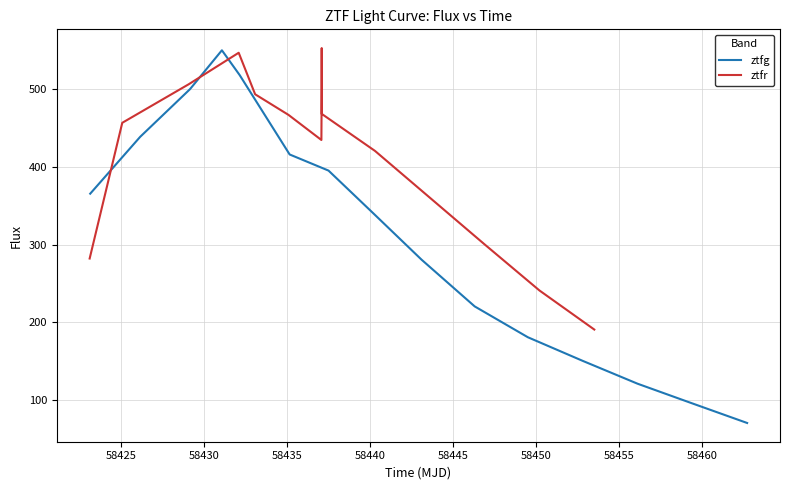

What is the highest value of the ztfg series?

550.1